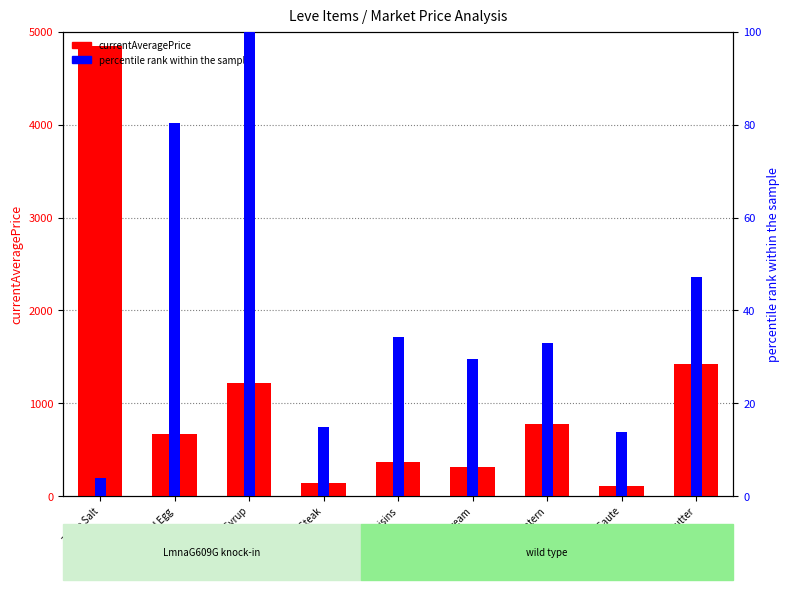

Reading right to left, list all the values displayed in this chart.

1422.4	115.0	783.0	313.6	369.8	141.3	1223.0	674.6	4847.0